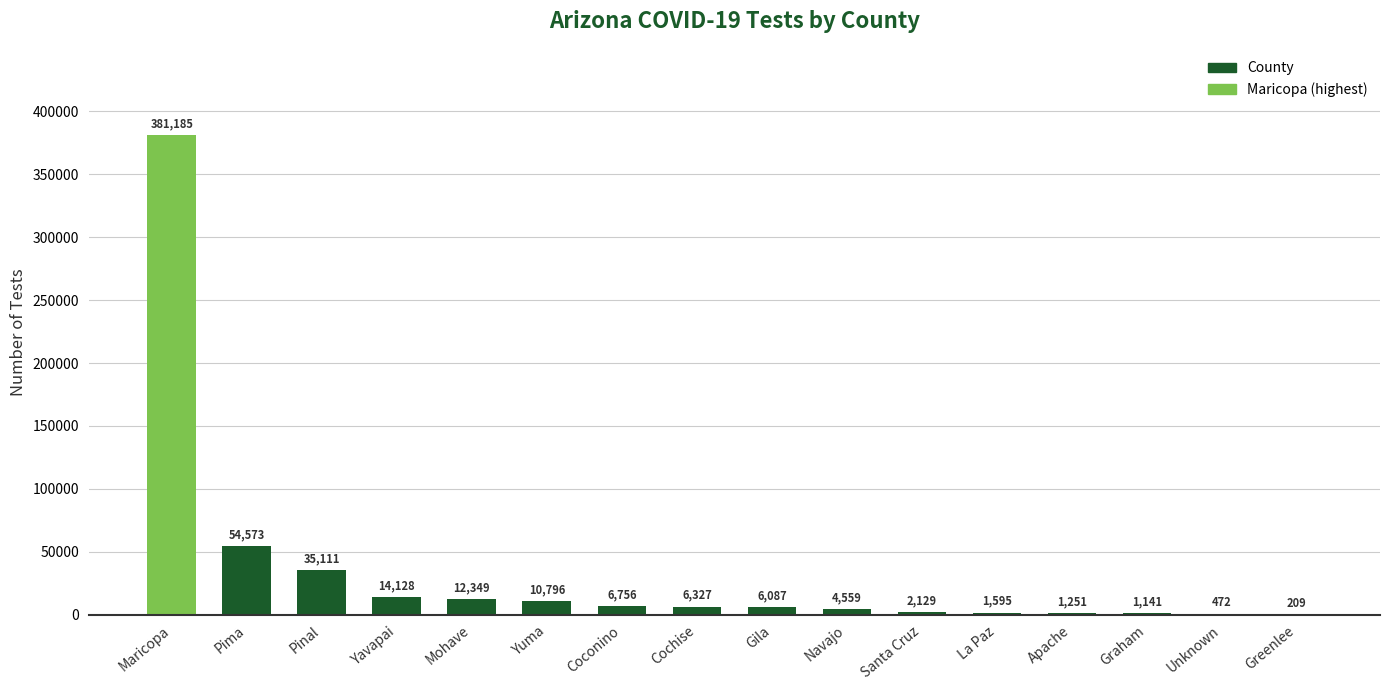

Between Pinal and Graham, which is larger?

Pinal